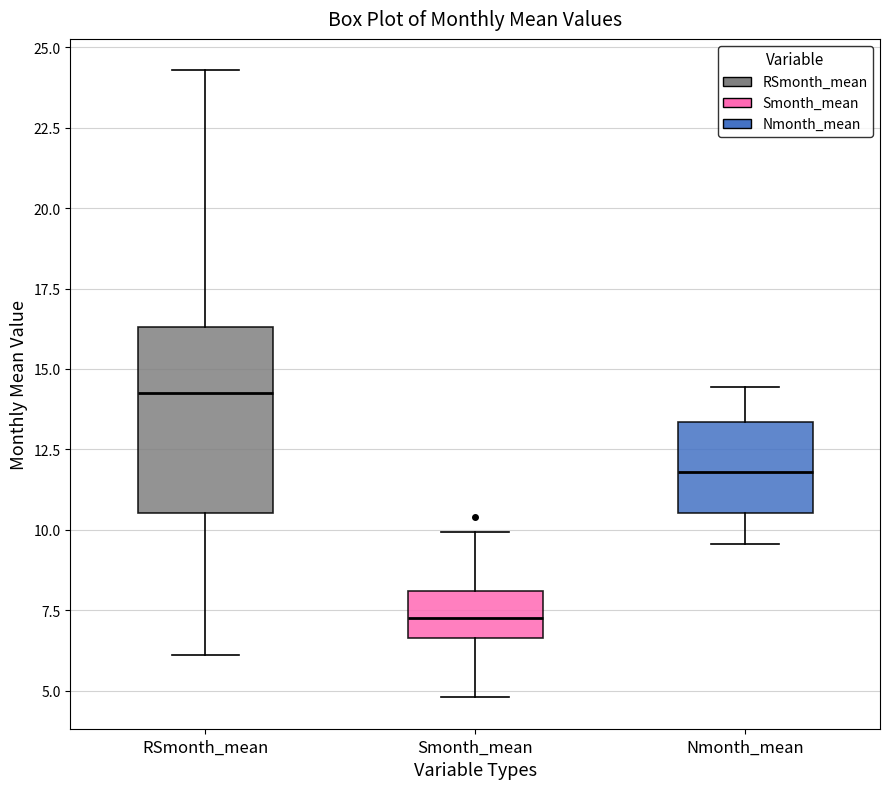

Reading left to right, read every box against the y-axis: the position of its median line, the range the box covers, and the ends of its whiskers. The values are not printed on the chart, so give them approximately, as read against the axis.

RSmonth_mean: median 14.5, box 10.5 to 16.5, whiskers 6.0 to 24.5
Smonth_mean: median 7.5, box 6.5 to 8.0, whiskers 5.0 to 10.0
Nmonth_mean: median 12.0, box 10.5 to 13.5, whiskers 9.5 to 14.5